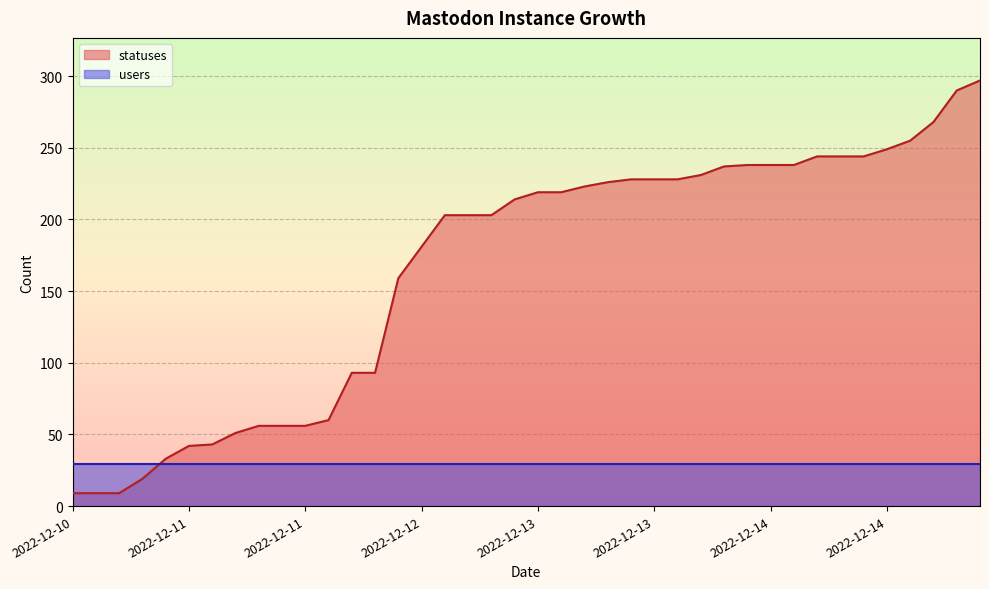

What are all the series names shown in the legend?

statuses, users